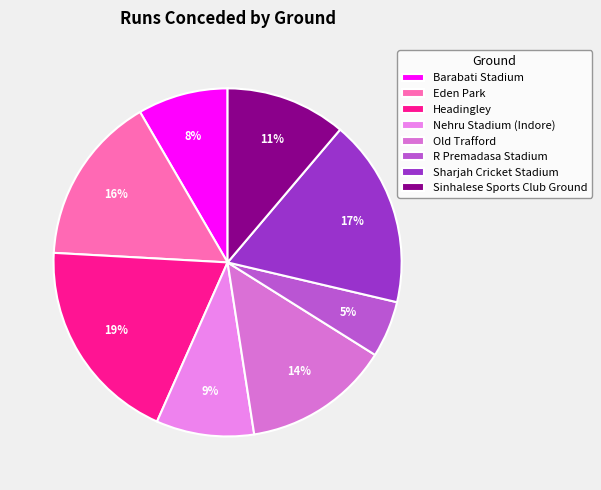

What is the smallest slice in the pie chart?

R Premadasa Stadium